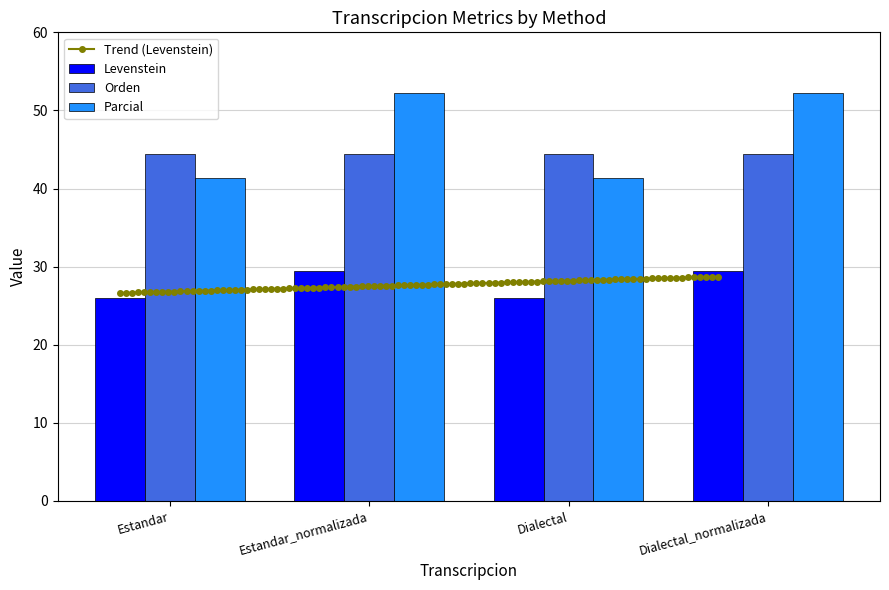

What is the maximum value for Levenstein?

29.4